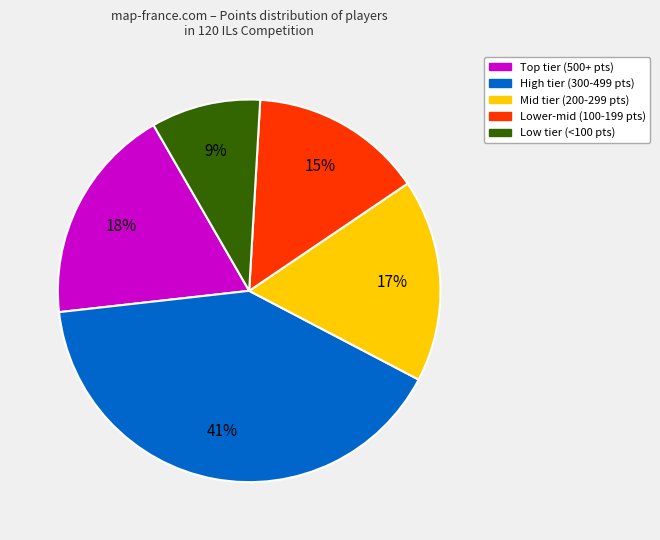

True or false: High tier (300-499 pts) accounts for 41% of the total.

True